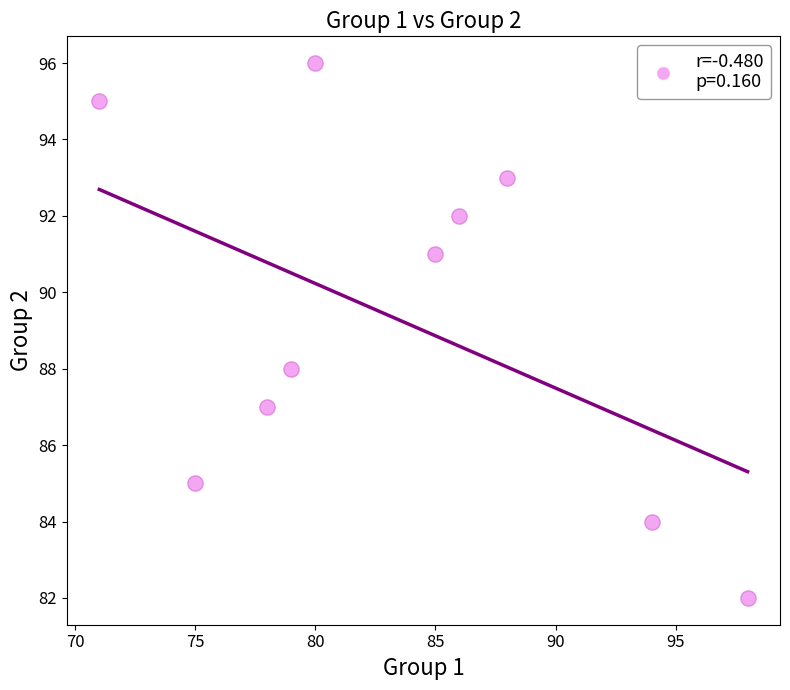

What is the range of X values (max minus min)?

27